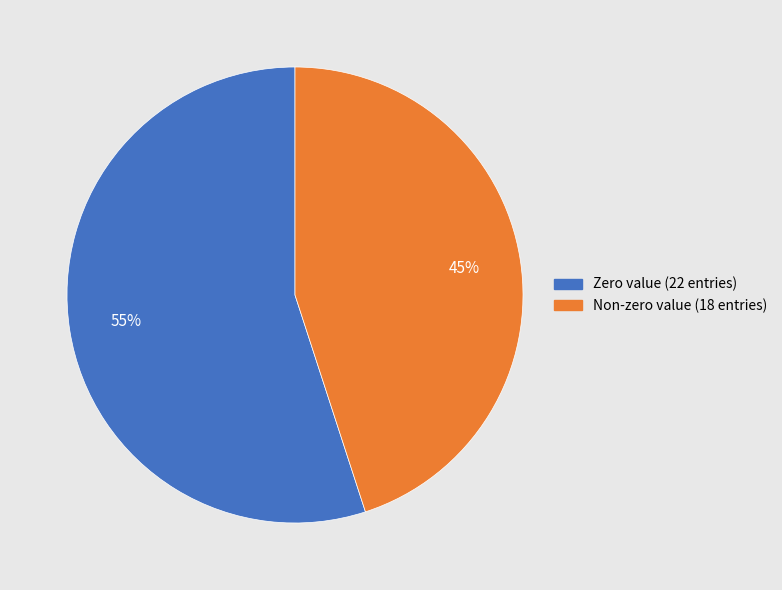

Is there any slice that represents more than half of the pie?

Yes